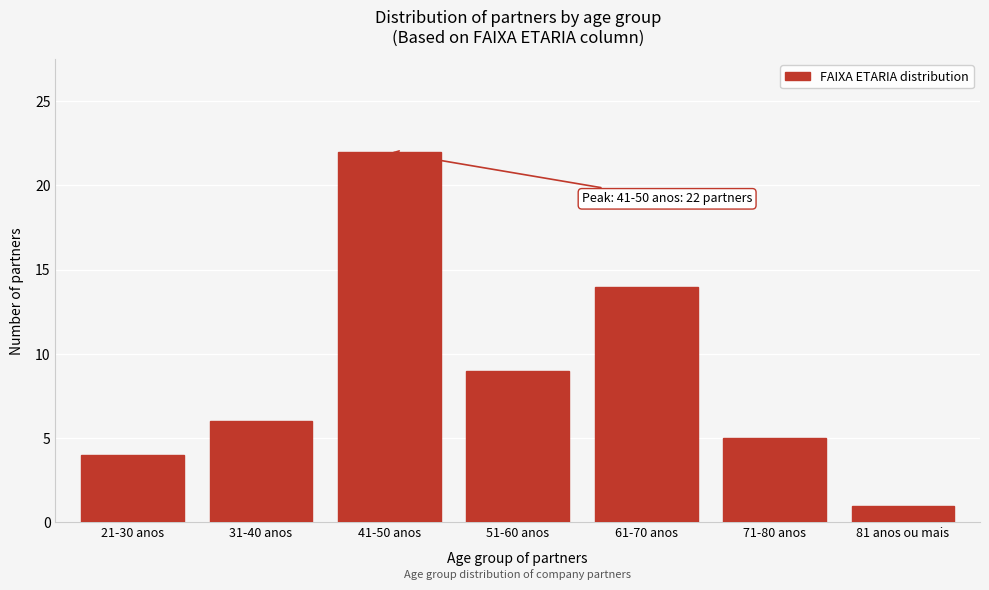

Reading left to right, what are all the values shown in this chart?

4	6	22	9	14	5	1